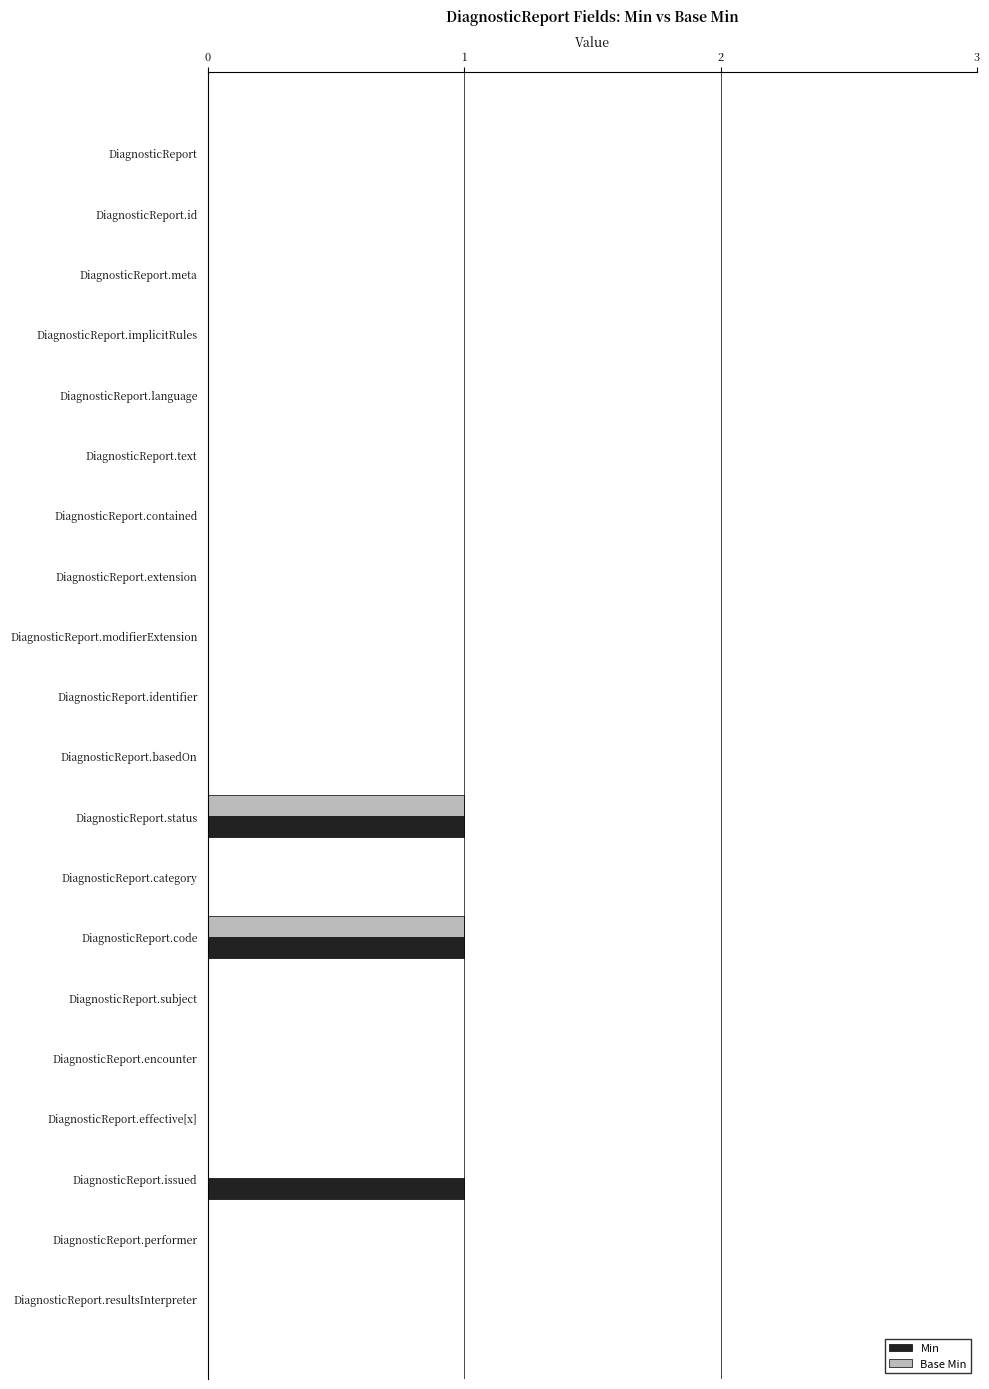

What are all the series names shown in the legend?

Min, Base Min